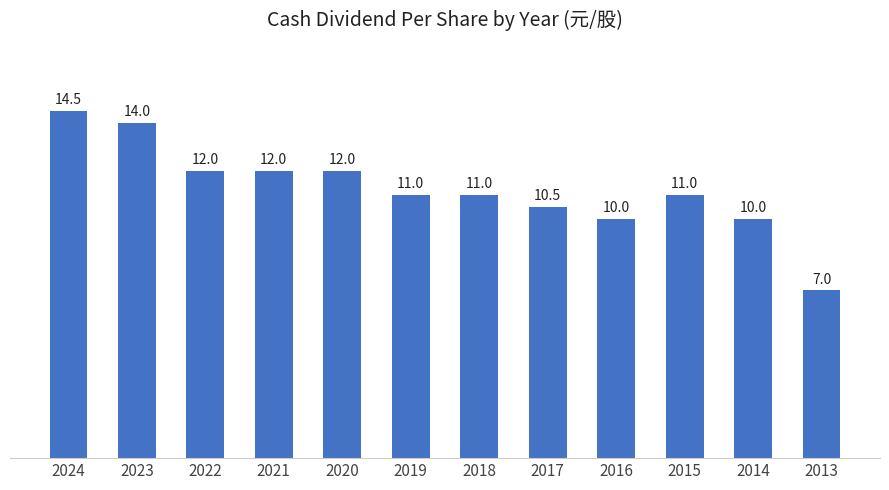

What is the minimum value shown in the chart?

7.0